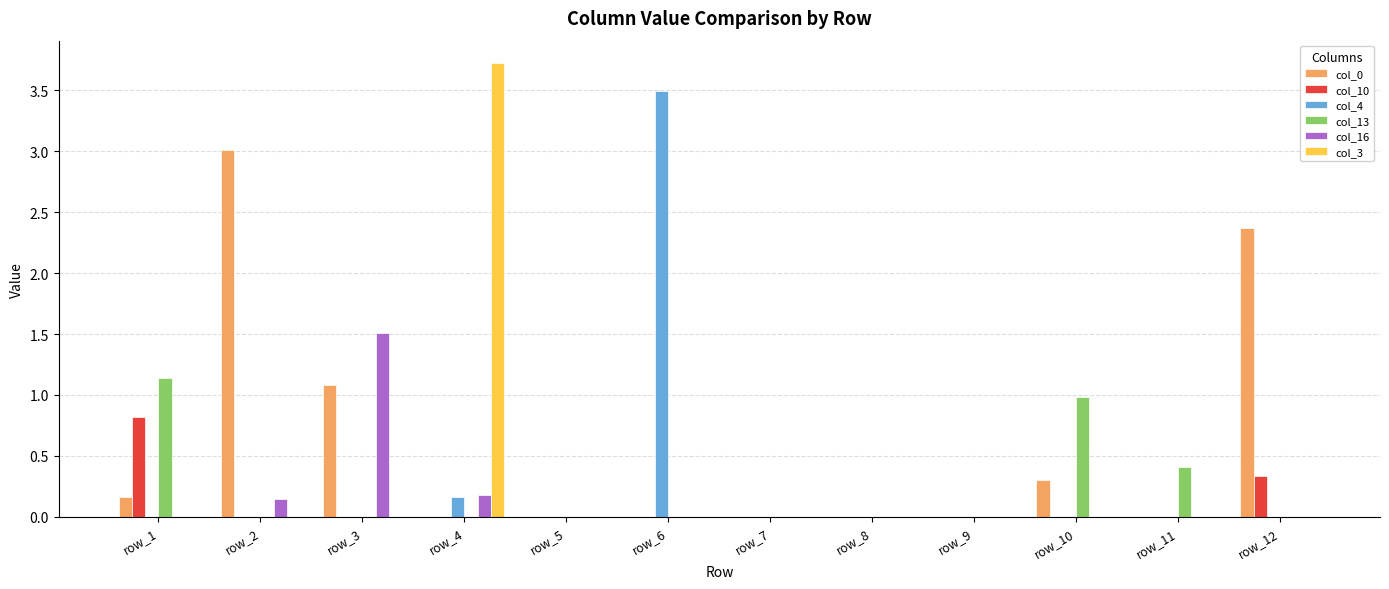

Between row_1 and row_6, which series saw the biggest shift?

col_4